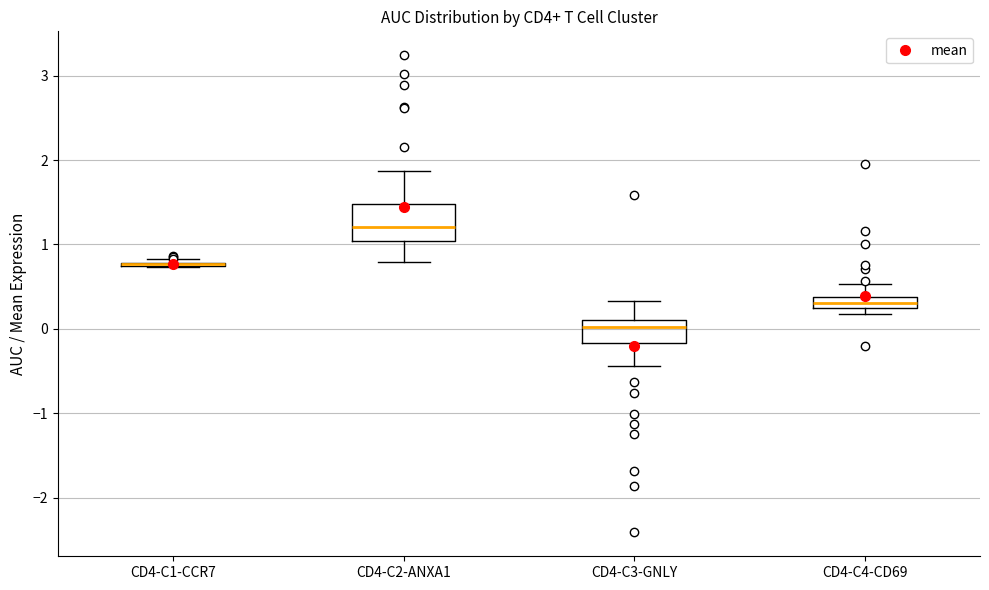

Where does the lower whisker of the box for CD4-C3-GNLY end on the y-axis? The values are not printed on the chart, so give them approximately, as read against the axis.

-0.4